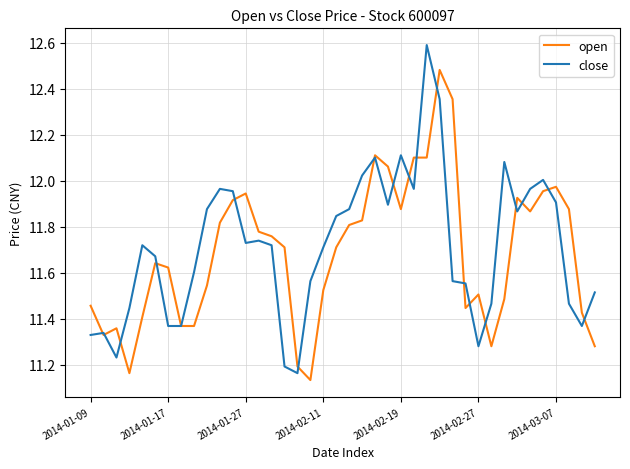

What is the maximum value for close?

12.6